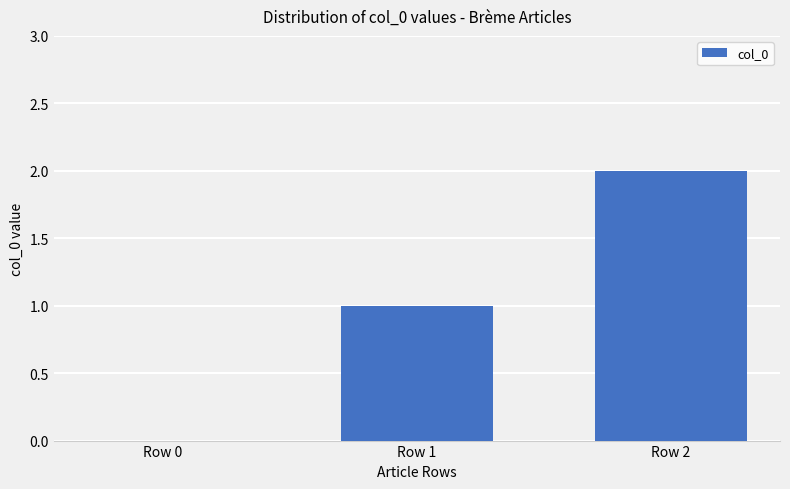

How many distinct data groups are displayed?

1